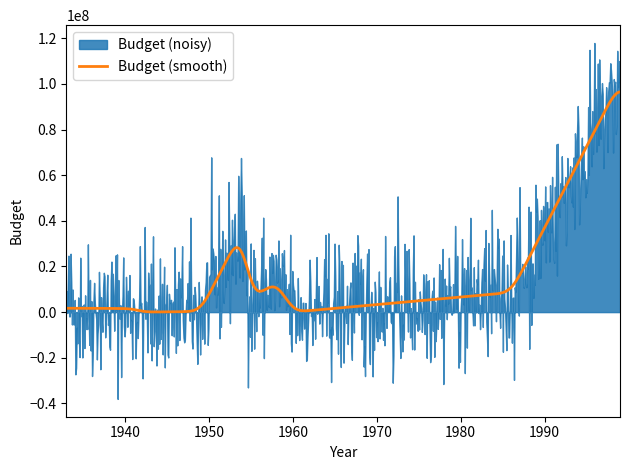

What is the change in value from 1941 to 1986?

+6965594